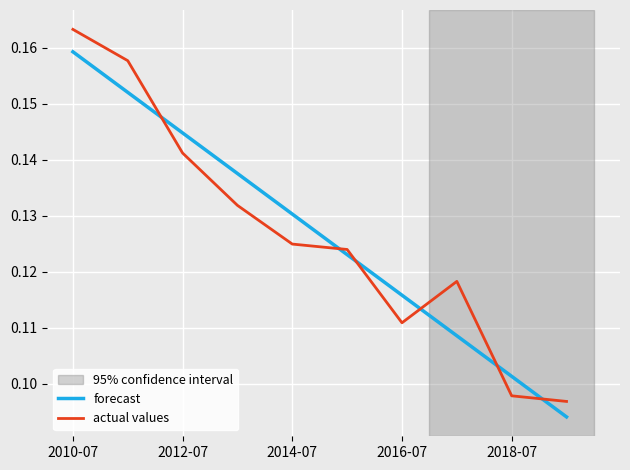

Which series has the widest spread of values?

actual values